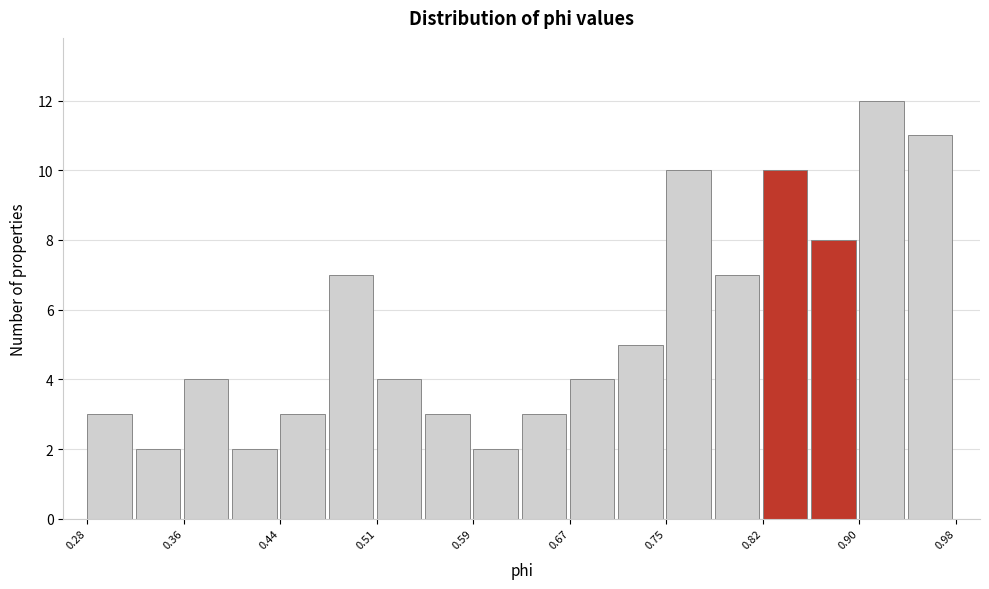

Read against the x-axis, roughly where is the centre of the tallest bar?

0.92